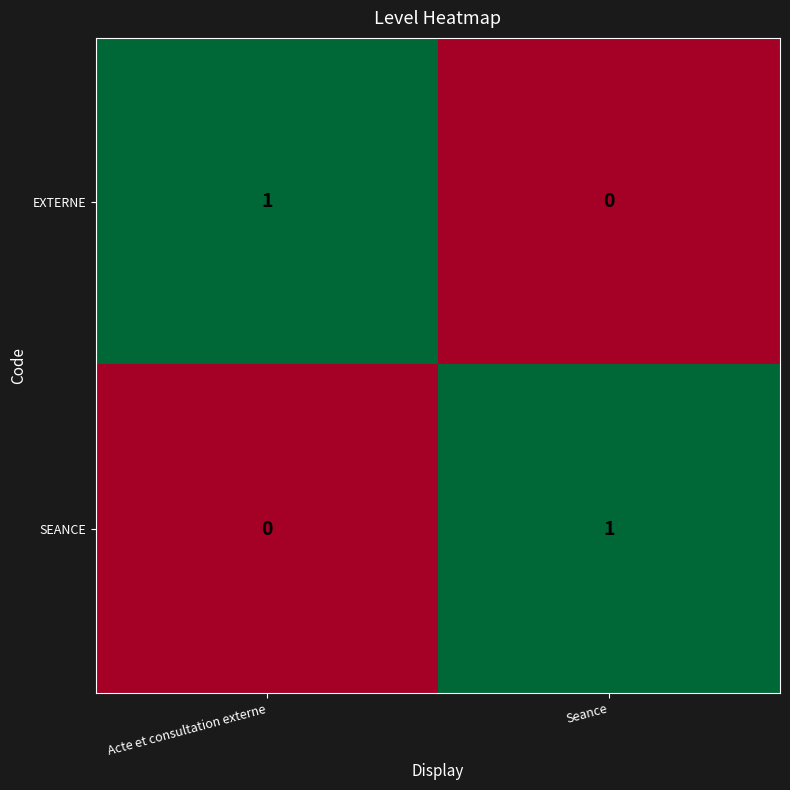

Reading left to right, list all the values displayed in this chart.

EXTERNE: Acte et consultation externe=1	Seance=0
SEANCE: Acte et consultation externe=0	Seance=1